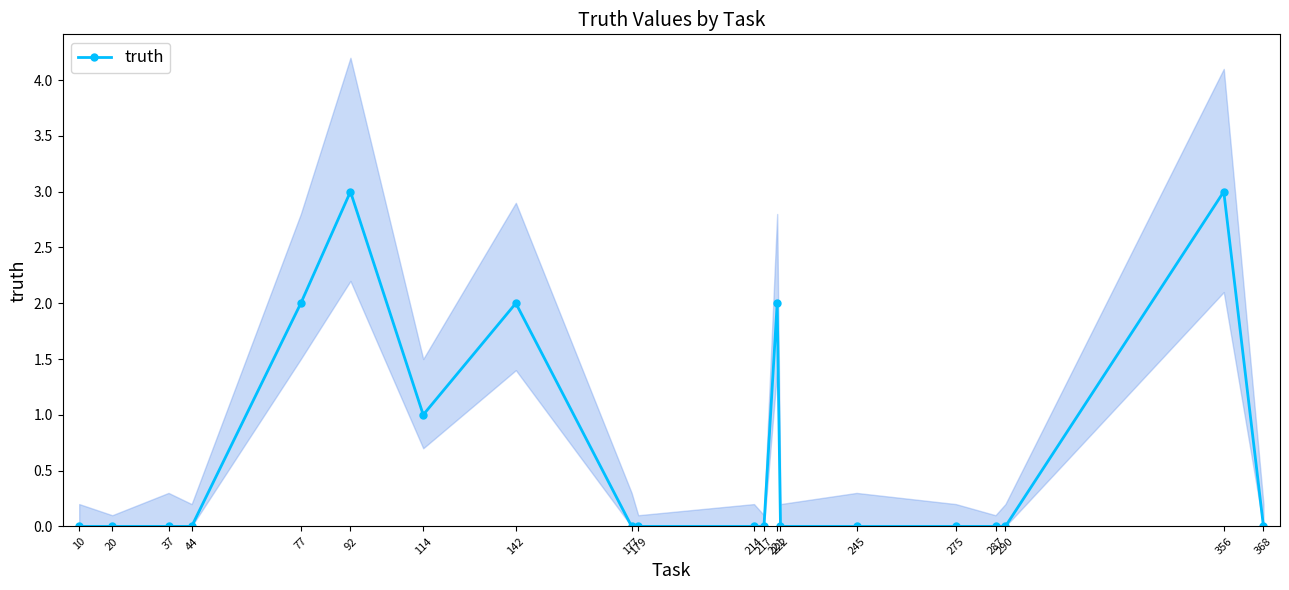

What is the greatest value displayed?

3